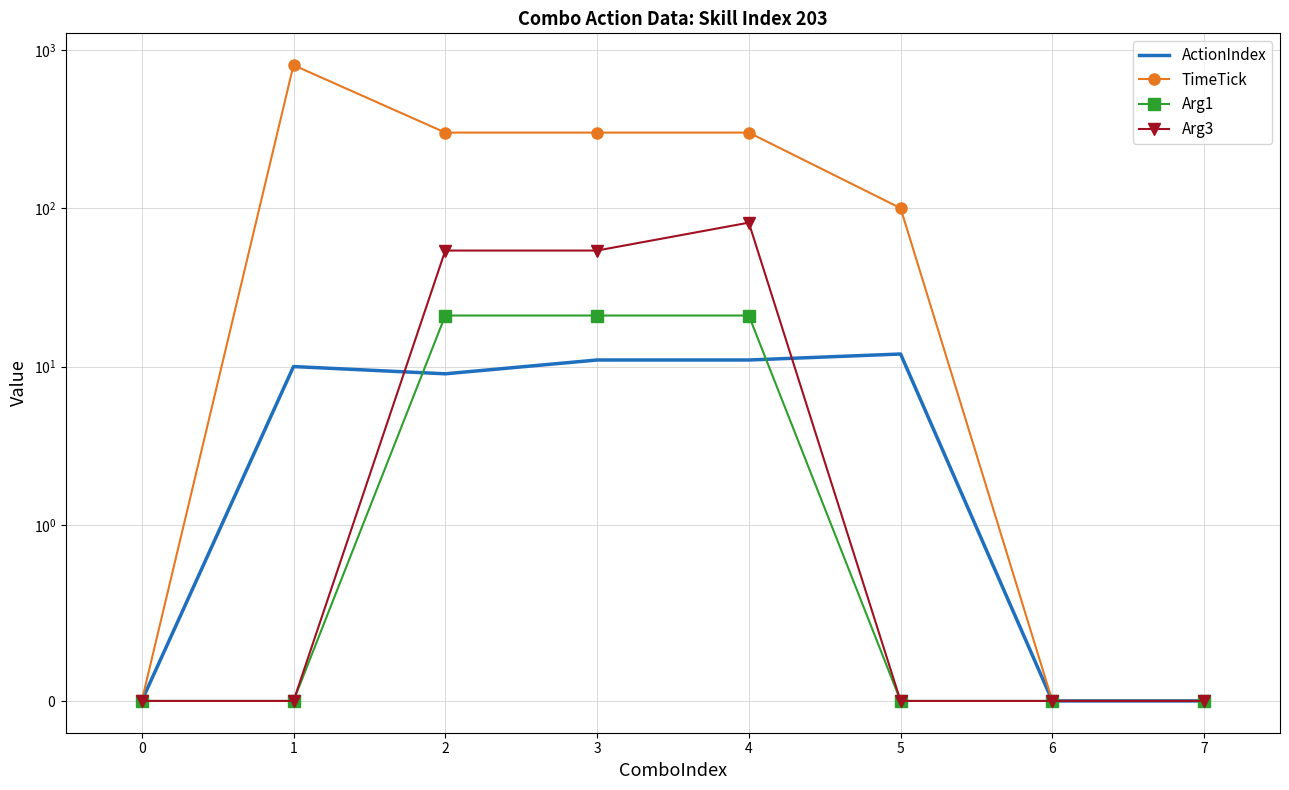

What is the difference between the Arg3 values at 5 and 3?

54